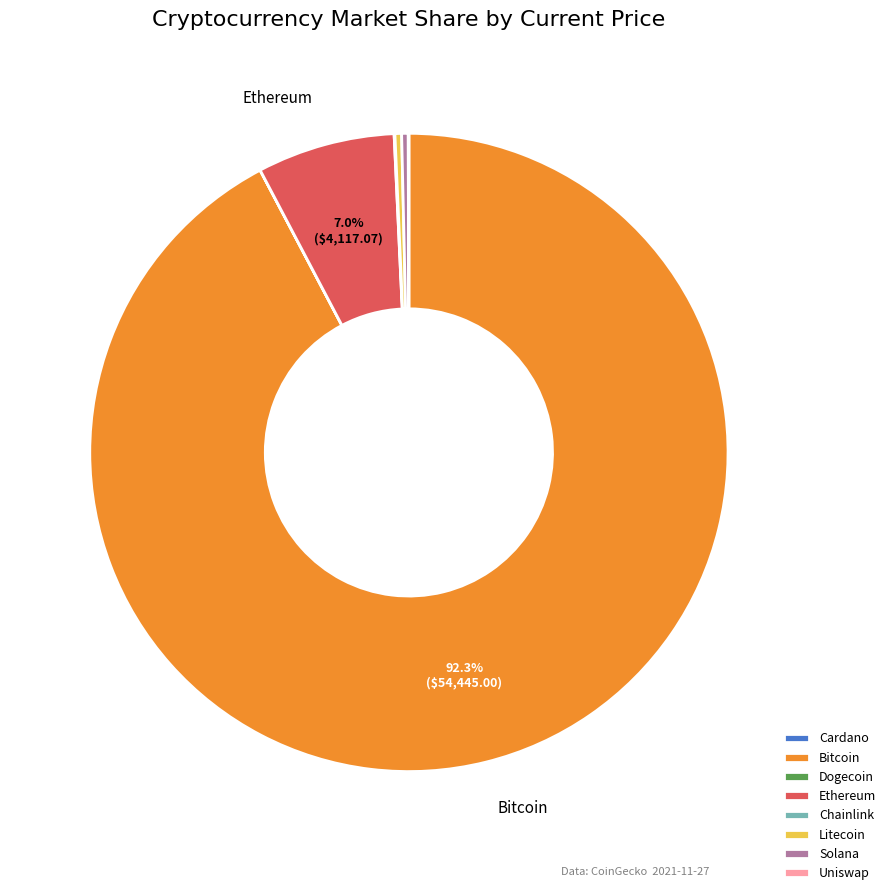

Which slice is the largest?

Bitcoin